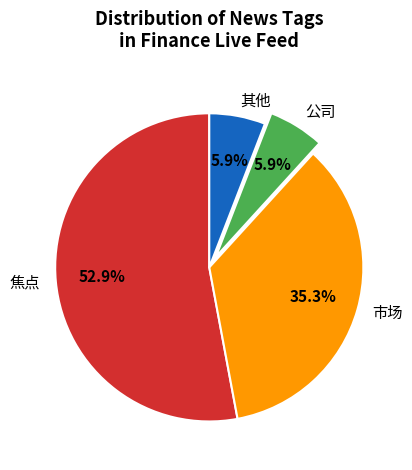

To the nearest percent, what is the average slice percentage?

25%